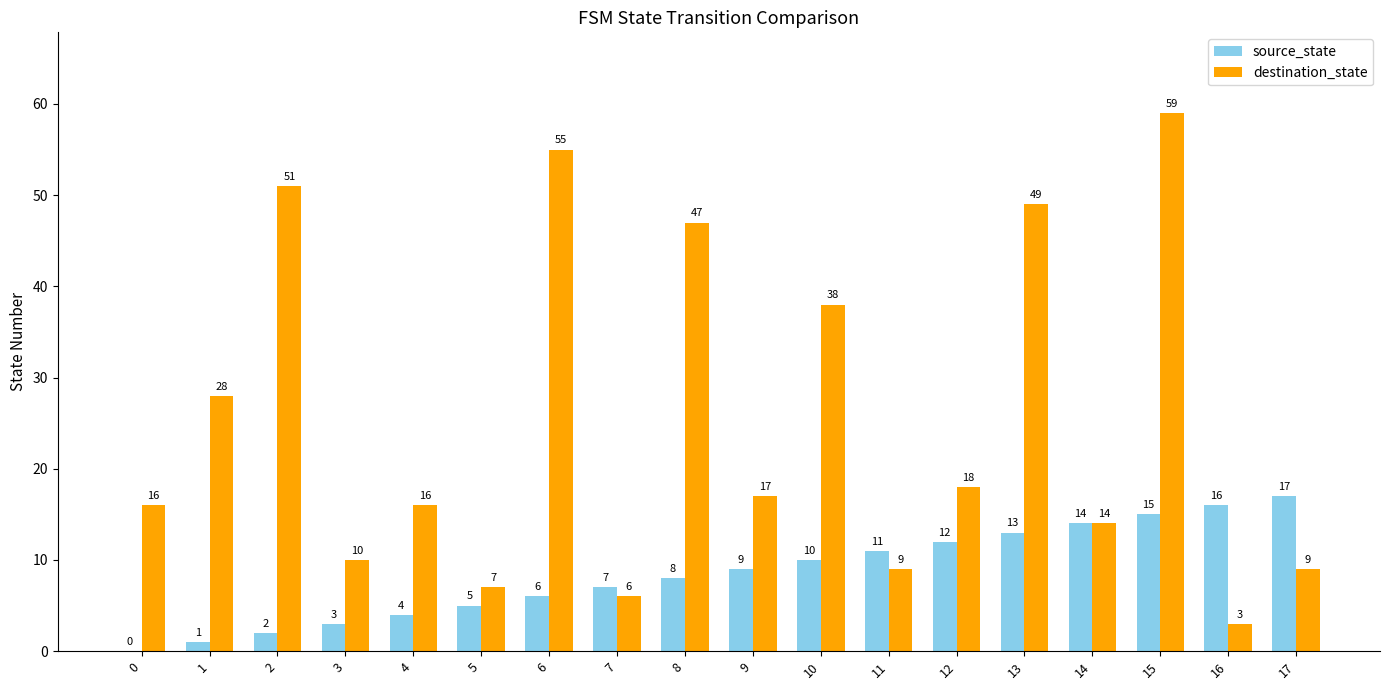

What are all the series names shown in the legend?

source_state, destination_state